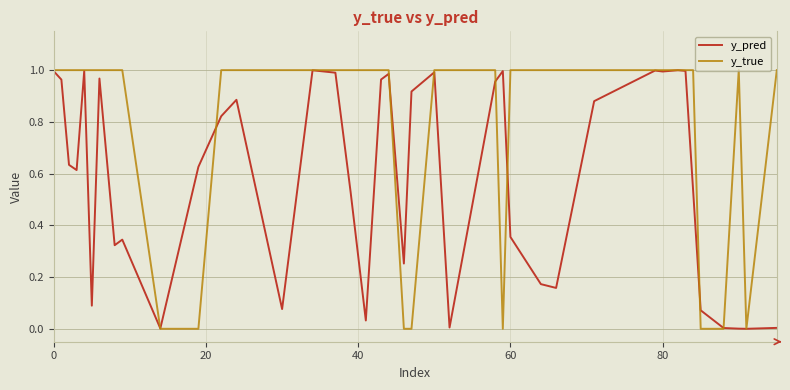

Which series has the largest total across all categories?

y_true